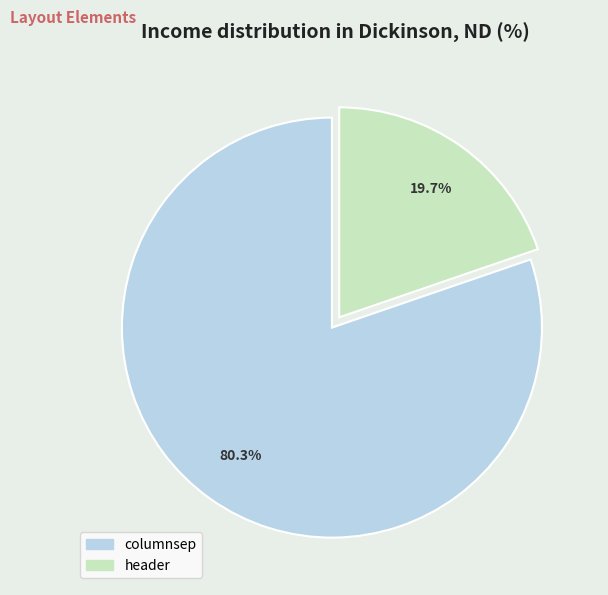

Which slice is the largest?

columnsep